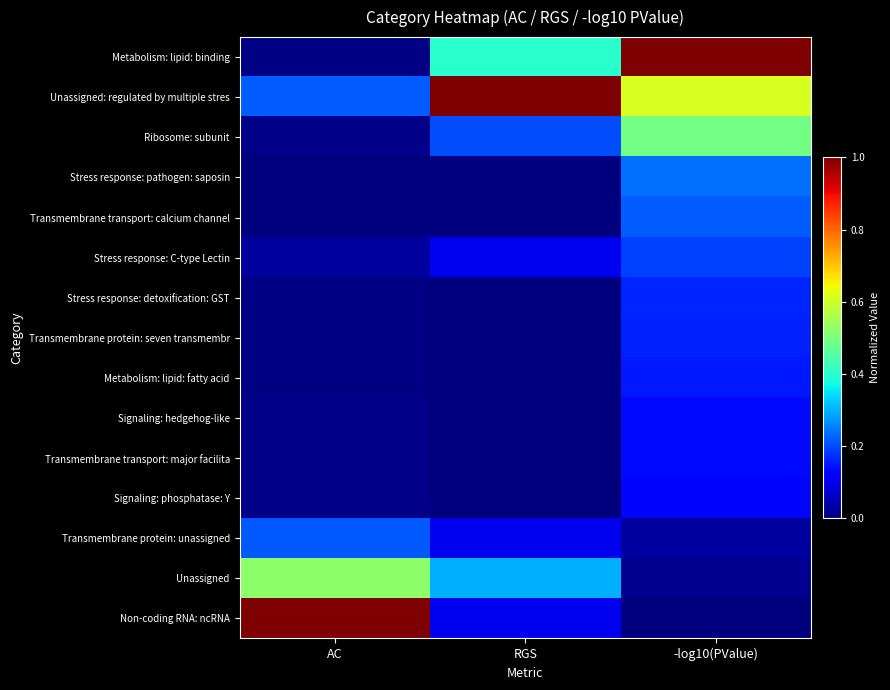

Which has a higher value, RGS or -log10(PValue)?

-log10(PValue)